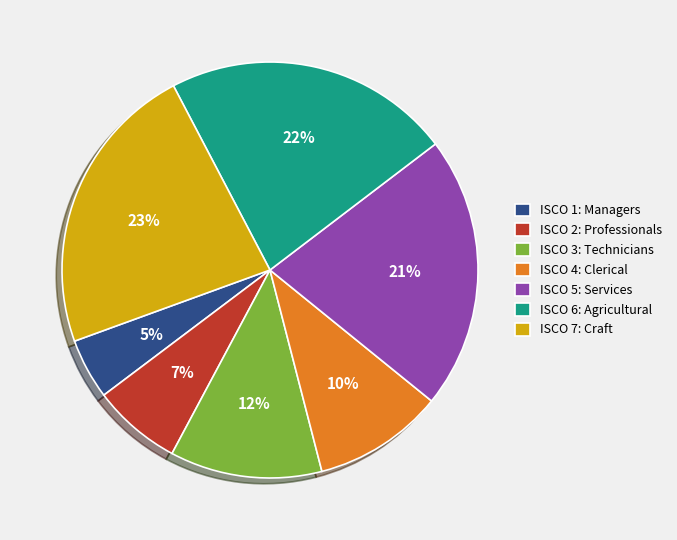

Which has a higher value, ISCO 2: Professionals or ISCO 7: Craft?

ISCO 7: Craft